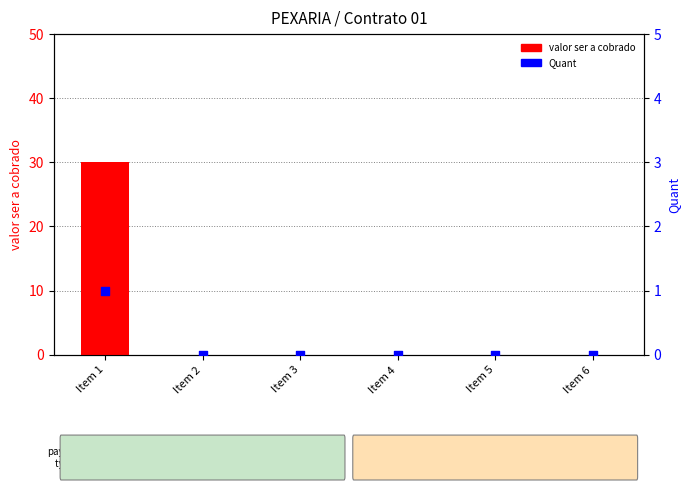

Which series reaches the minimum Y coordinate?

valor ser a cobrado